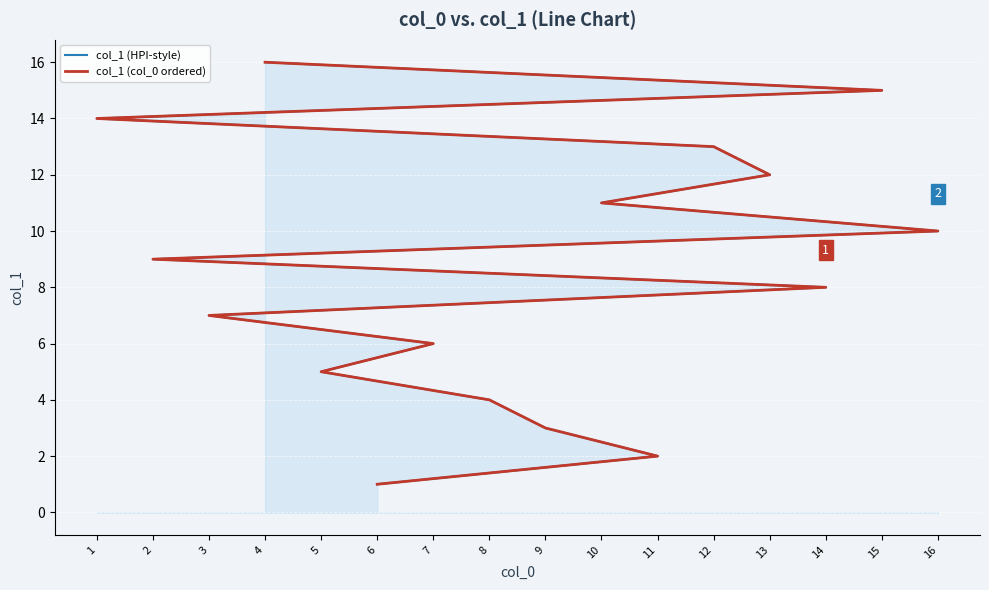

What is the total value across all series at 8?

8